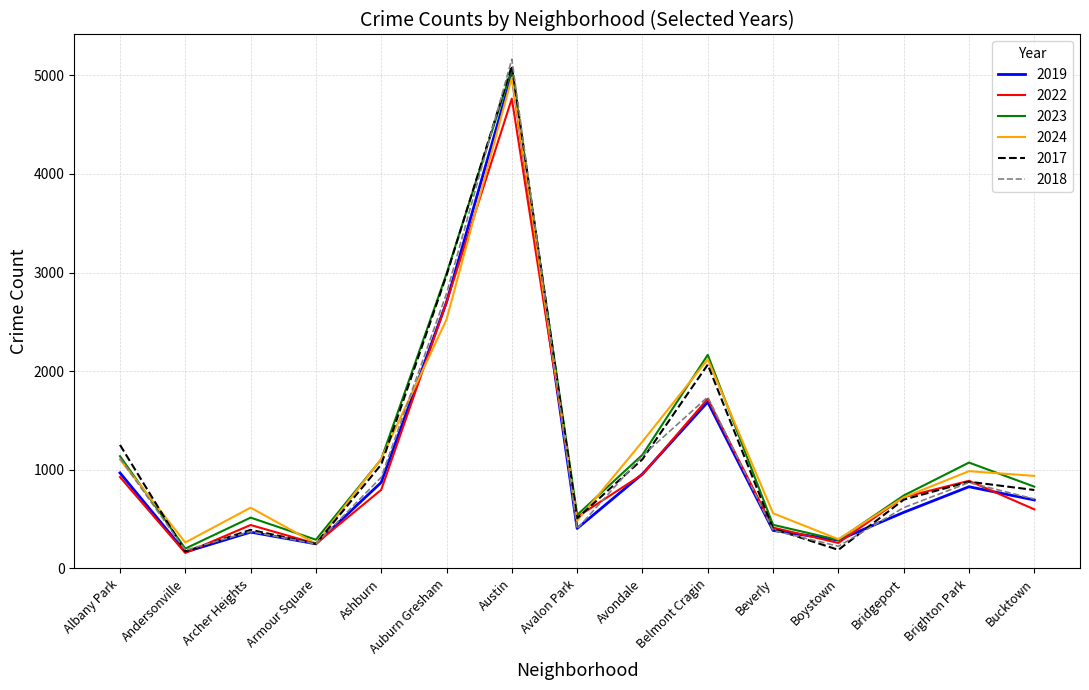

Is the value of 2024 at Ashburn greater than the value of 2018 at Armour Square?

Yes